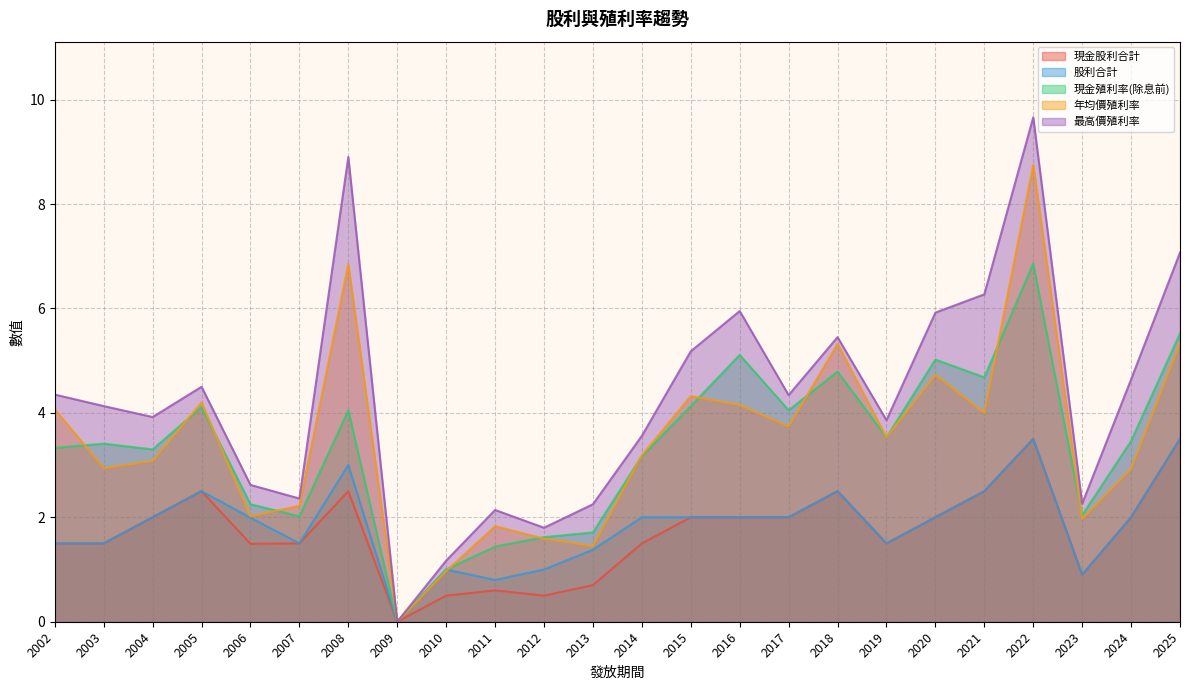

What value does the 股利合計 series have at 2011?

0.8